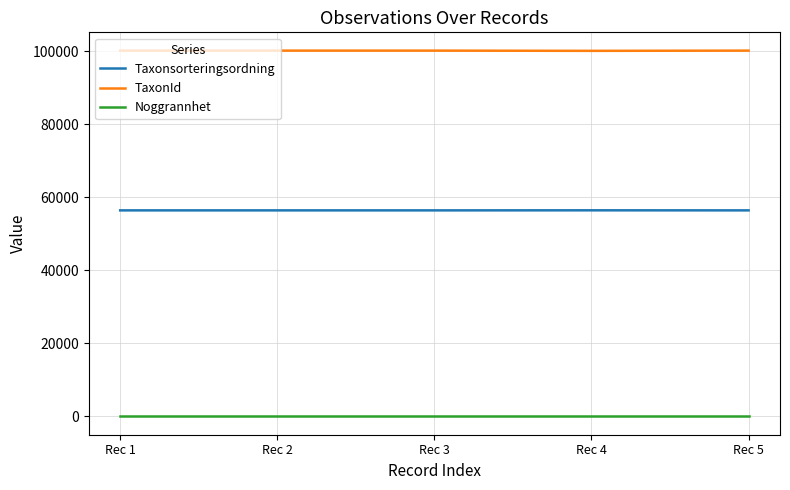

Which series has the largest total across all categories?

TaxonId